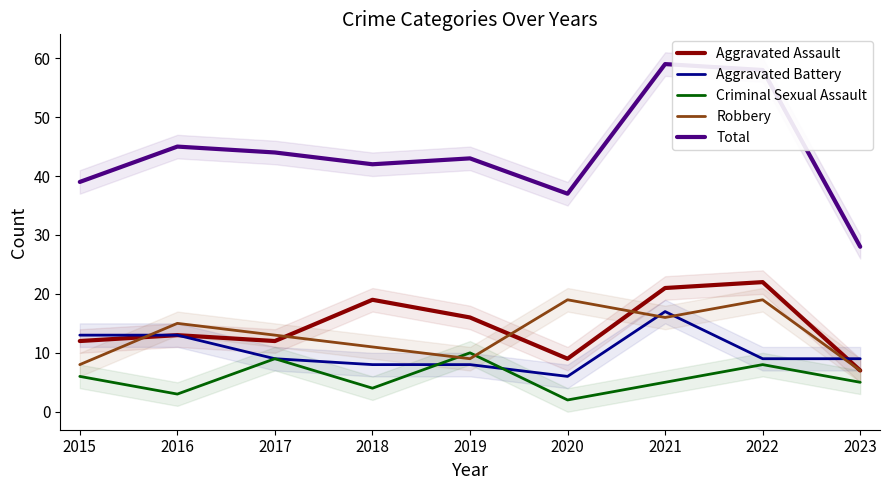

Is this an area chart (filled region under the line)?

No